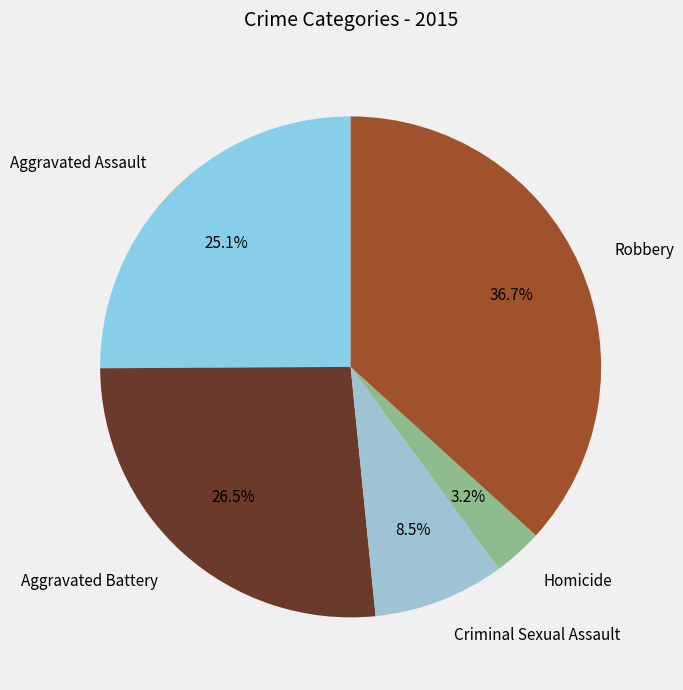

To the nearest percent, what is the difference between the Aggravated Battery and Homicide slice percentages?

23%